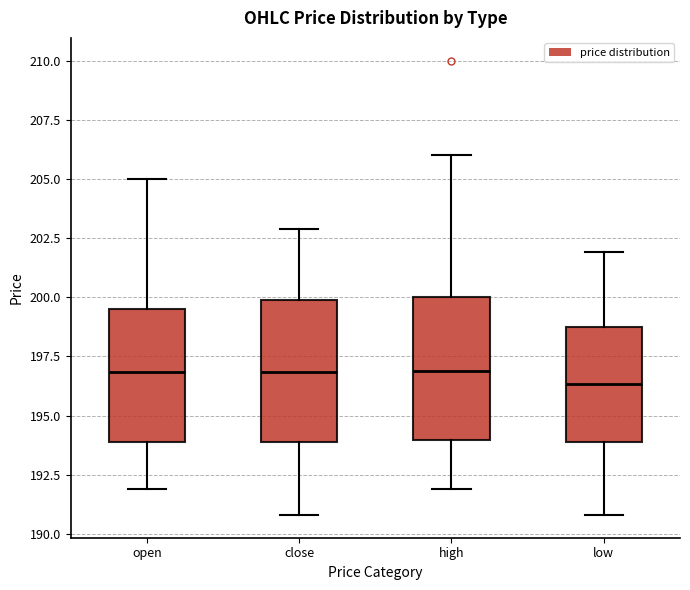

Reading left to right, transcribe this box plot: for each box, give where its median line is, the range the box spans, and where its two whiskers end, as read against the y-axis. The values are not printed on the chart, so give them approximately, as read against the axis.

open: median 197.0, box 194.0 to 199.5, whiskers 192.0 to 205.0
close: median 197.0, box 194.0 to 200.0, whiskers 191.0 to 203.0
high: median 197.0, box 194.0 to 200.0, whiskers 192.0 to 206.0
low: median 196.5, box 194.0 to 198.5, whiskers 191.0 to 202.0